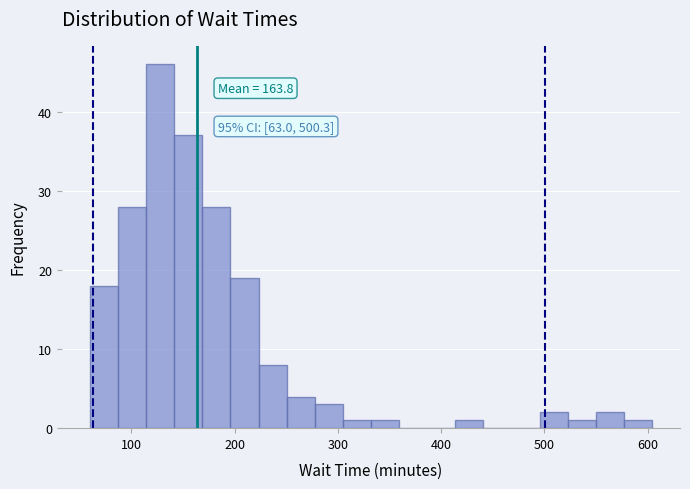

Around what value on the x-axis is the tallest bar? Give the approximate position of its centre, as read against the axis.

130